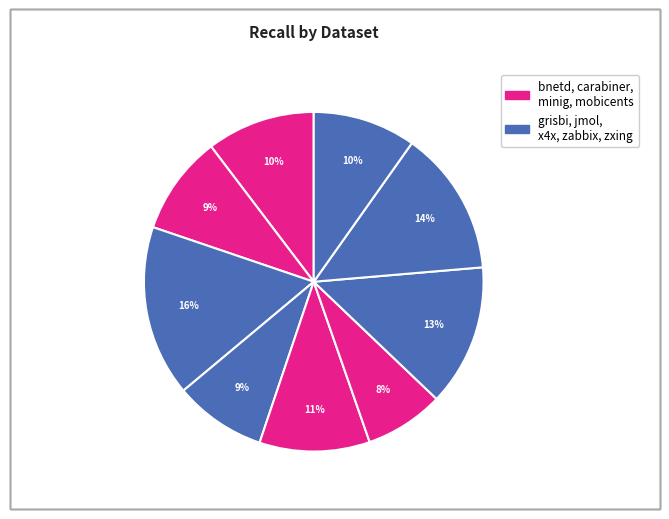

How many segments does this pie chart have?

9